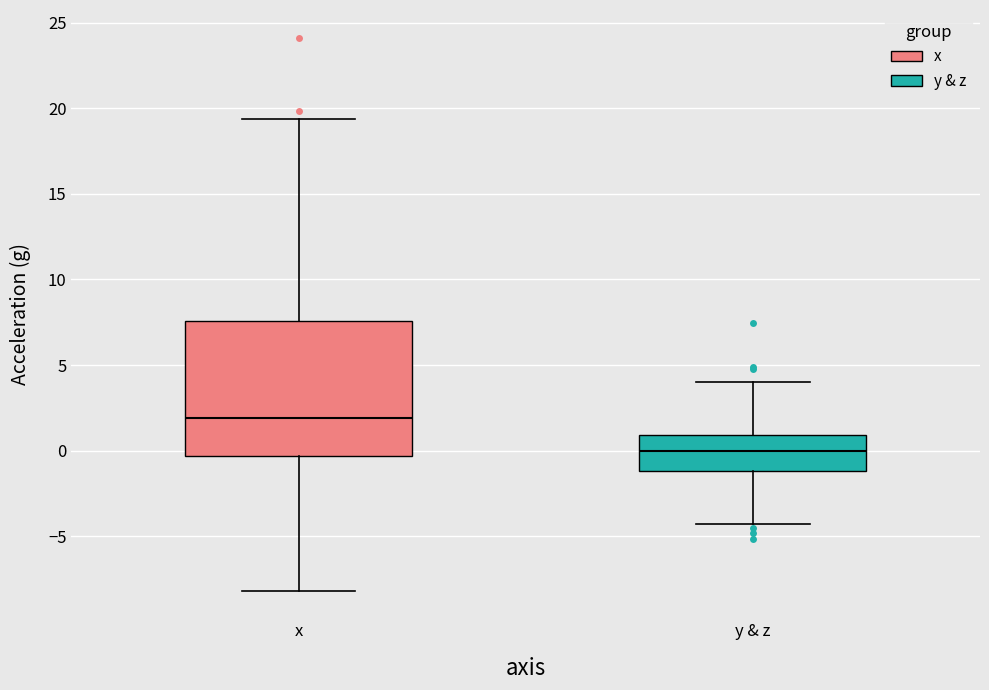

Reading left to right, transcribe this box plot: for each box, give where its median line is, the range the box spans, and where its two whiskers end, as read against the y-axis. The values are not printed on the chart, so give them approximately, as read against the axis.

x: median 2.0, box -0.5 to 7.5, whiskers -8.0 to 19.5
y & z: median 0.0, box -1.0 to 1.0, whiskers -4.5 to 4.0